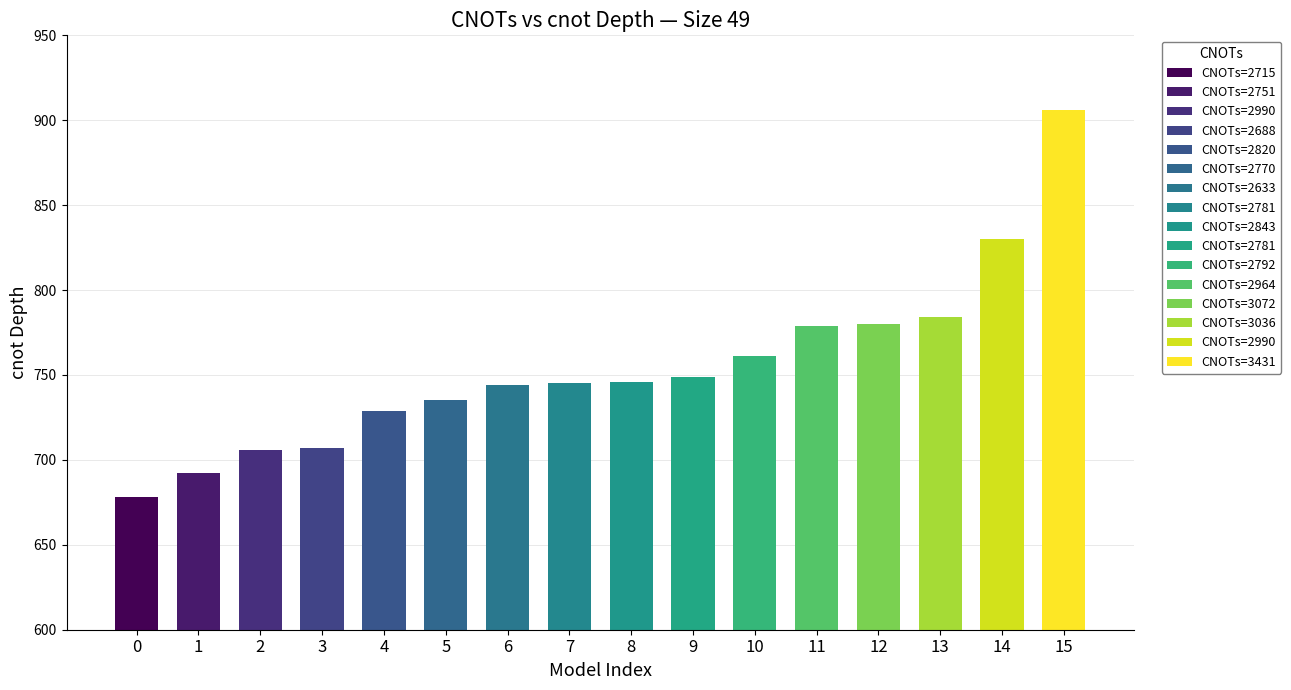

Which has a higher value, 3 or 1?

3